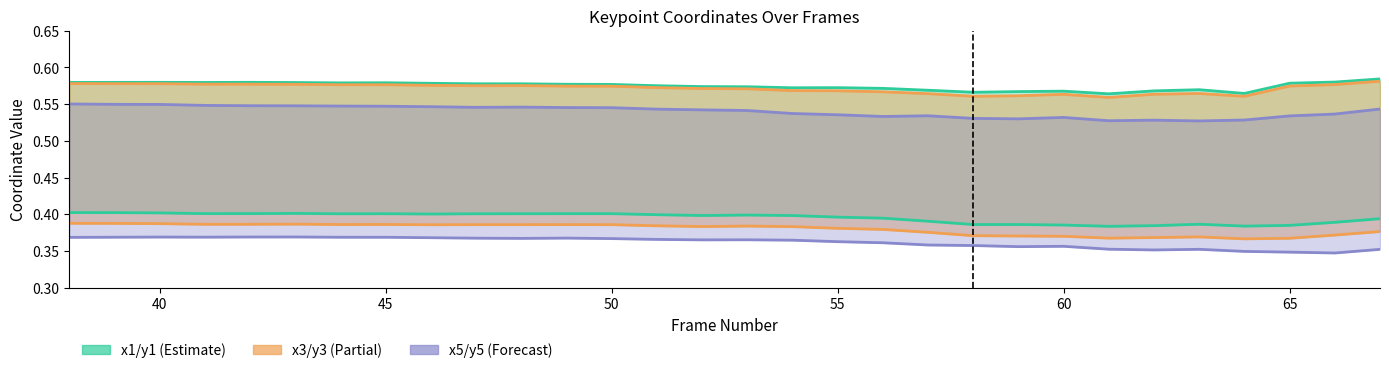

Reading left to right, list all the values displayed in this chart.

x1: 0.6	0.6	0.6	0.6	0.6	0.6	0.6	0.6	0.6	0.6	0.6	0.6	0.6	0.6	0.6	0.6	0.6	0.6	0.6	0.6	0.6	0.6	0.6	0.6	0.6	0.6	0.6	0.6	0.6	0.6
y1: 0.4	0.4	0.4	0.4	0.4	0.4	0.4	0.4	0.4	0.4	0.4	0.4	0.4	0.4	0.4	0.4	0.4	0.4	0.4	0.4	0.4	0.4	0.4	0.4	0.4	0.4	0.4	0.4	0.4	0.4
x3: 0.6	0.6	0.6	0.6	0.6	0.6	0.6	0.6	0.6	0.6	0.6	0.6	0.6	0.6	0.6	0.6	0.6	0.6	0.6	0.6	0.6	0.6	0.6	0.6	0.6	0.6	0.6	0.6	0.6	0.6
y3: 0.4	0.4	0.4	0.4	0.4	0.4	0.4	0.4	0.4	0.4	0.4	0.4	0.4	0.4	0.4	0.4	0.4	0.4	0.4	0.4	0.4	0.4	0.4	0.4	0.4	0.4	0.4	0.4	0.4	0.4
x5: 0.6	0.5	0.5	0.5	0.5	0.5	0.5	0.5	0.5	0.5	0.5	0.5	0.5	0.5	0.5	0.5	0.5	0.5	0.5	0.5	0.5	0.5	0.5	0.5	0.5	0.5	0.5	0.5	0.5	0.5
y5: 0.4	0.4	0.4	0.4	0.4	0.4	0.4	0.4	0.4	0.4	0.4	0.4	0.4	0.4	0.4	0.4	0.4	0.4	0.4	0.4	0.4	0.4	0.4	0.4	0.4	0.4	0.3	0.3	0.3	0.4